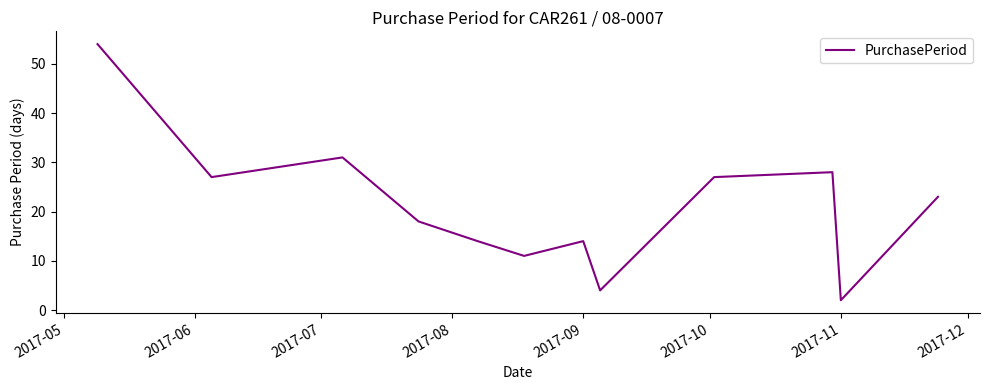

What is the difference between the maximum and minimum values?

52